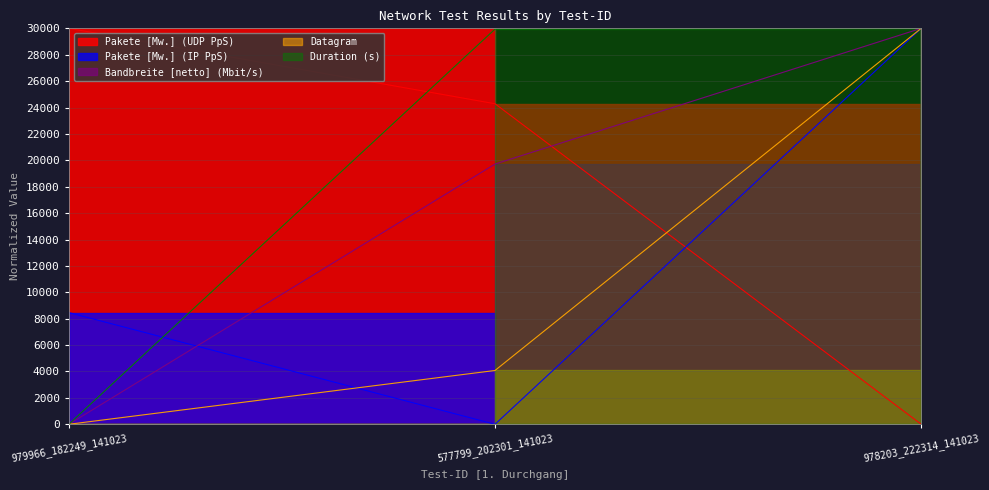

What is the difference between the highest and lowest values at 978203_222314_141023?

30000.0